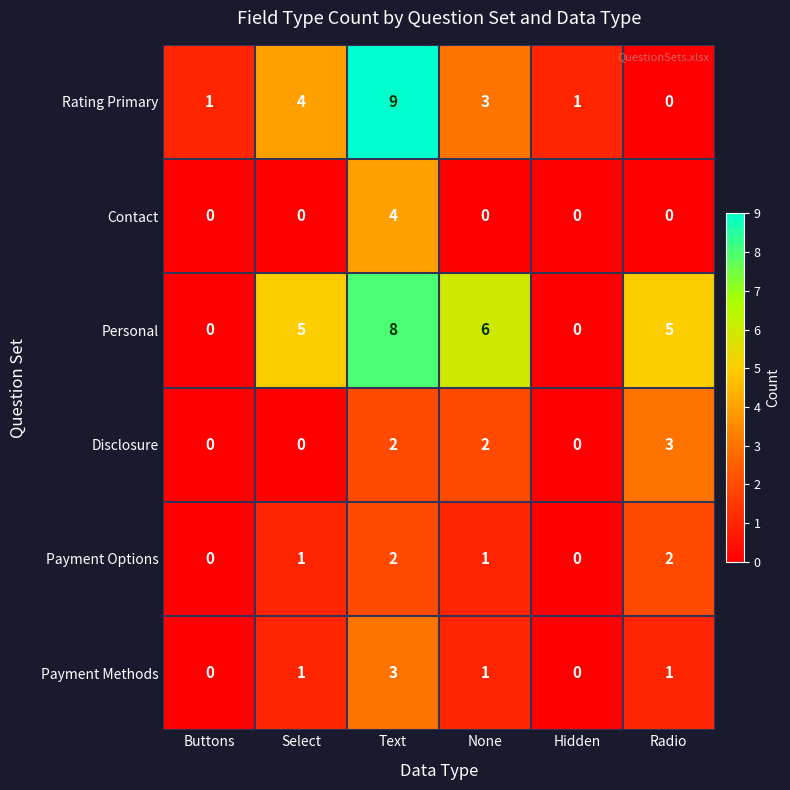

Read the Rating Primary value at None.

3